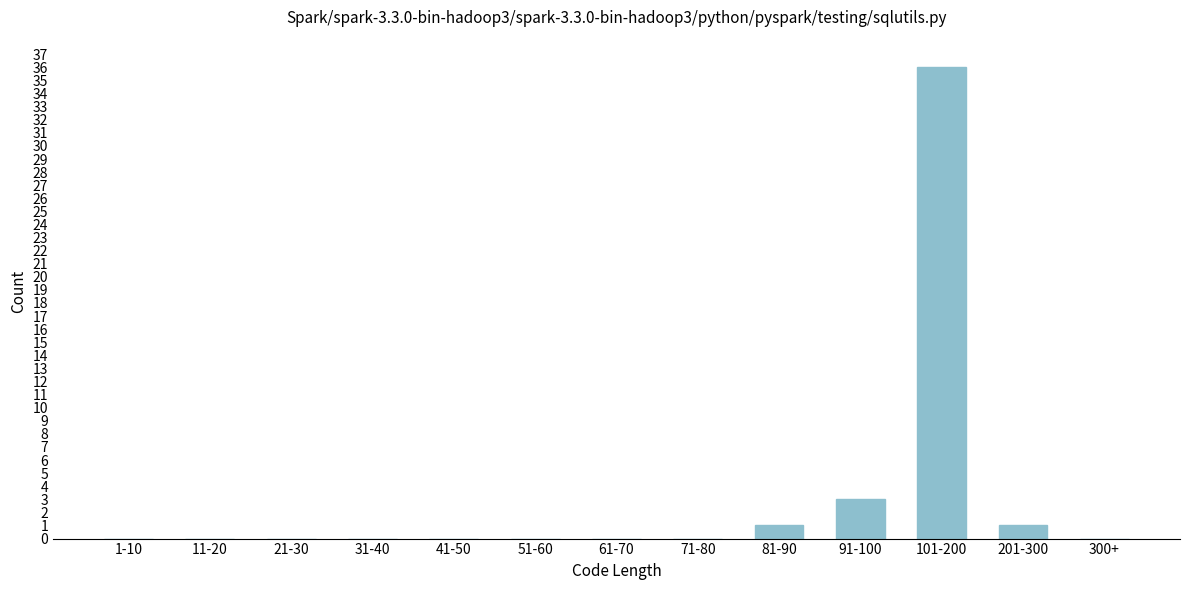

Reading left to right, extract all data points from this chart.

1-10=0	11-20=0	21-30=0	31-40=0	41-50=0	51-60=0	61-70=0	71-80=0	81-90=1	91-100=3	101-200=36	201-300=1	300+=0